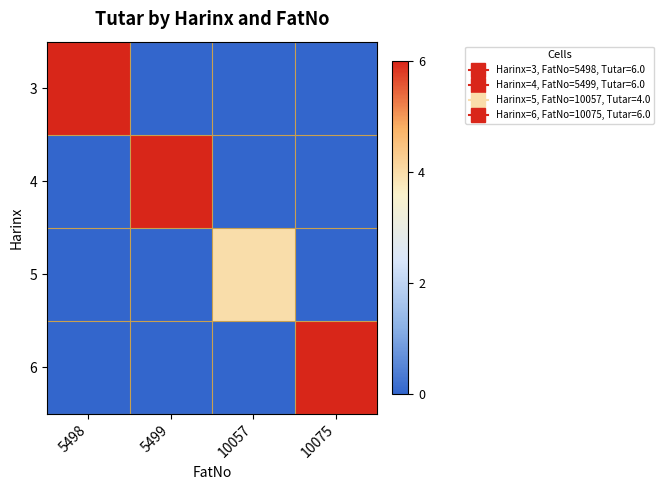

Reading right to left, list all the values displayed in this chart.

3: 10075=0	10057=0	5499=0	5498=6
4: 10075=0	10057=0	5499=6	5498=0
5: 10075=0	10057=4	5499=0	5498=0
6: 10075=6	10057=0	5499=0	5498=0